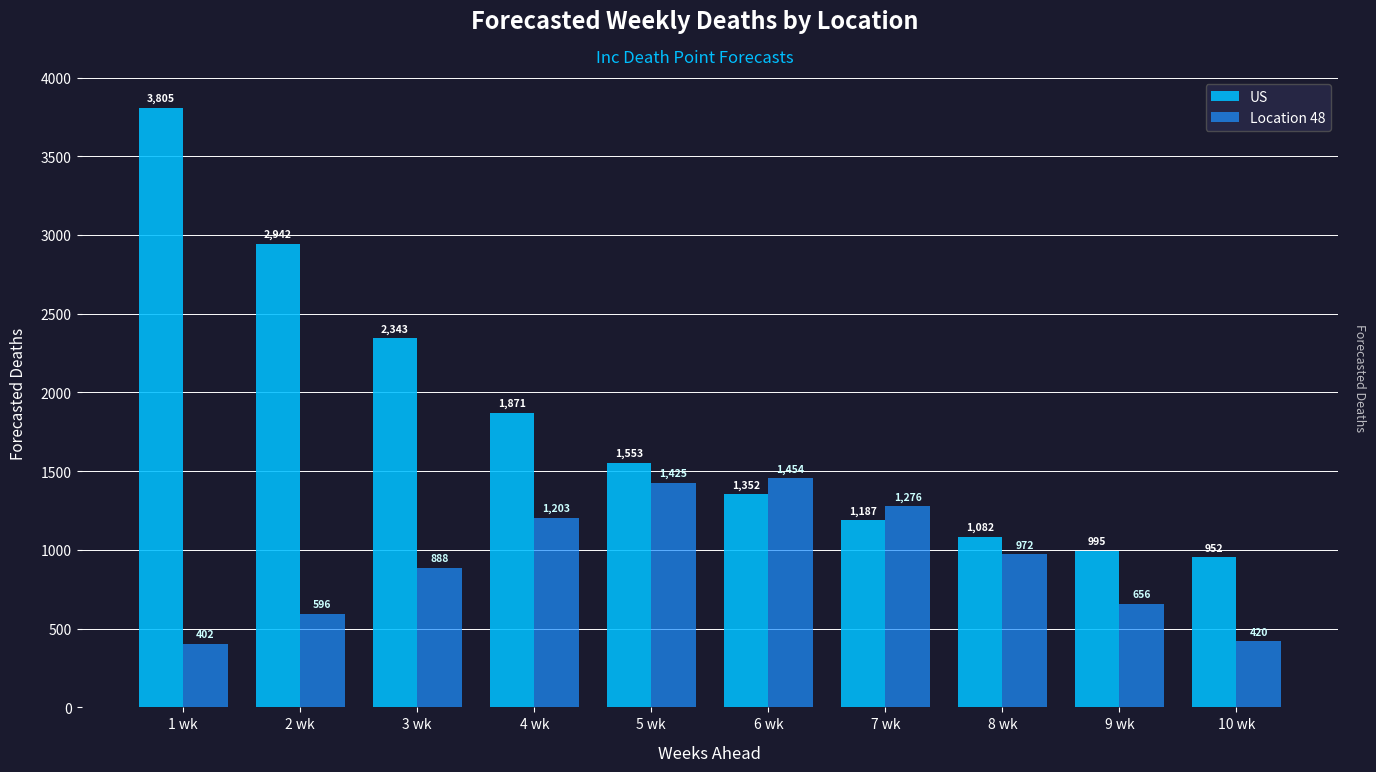

At which category is the sum across all series the highest?

1 wk